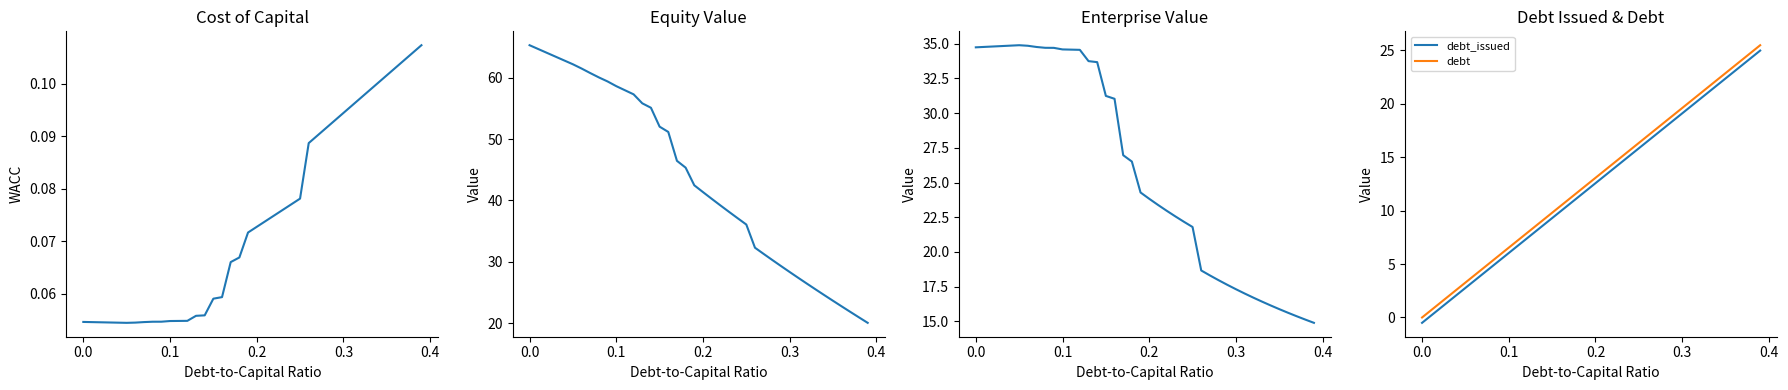

What is the maximum value for debt?

25.5